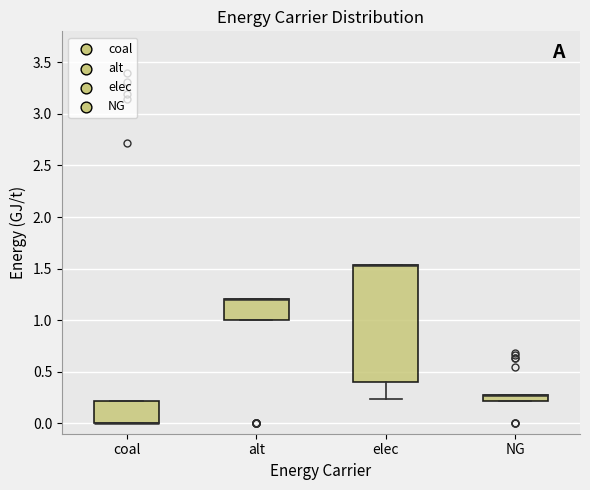

Where is the upper edge of the box for NG on the y-axis? The values are not printed on the chart, so give them approximately, as read against the axis.

0.25